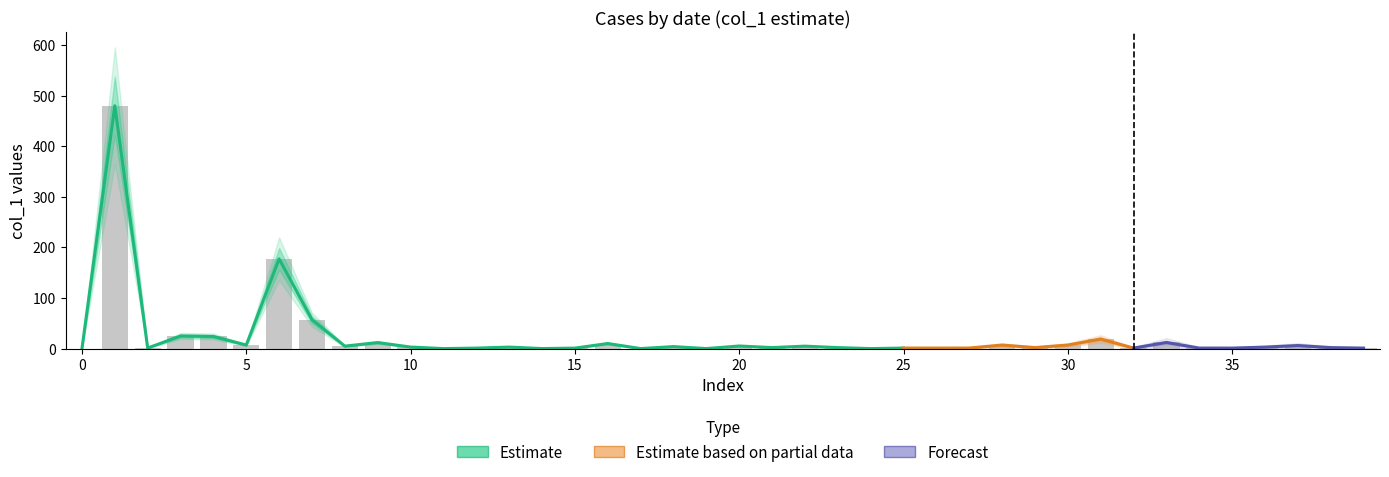

What is the sum of the col_1 values at 17 and 25?

1.1